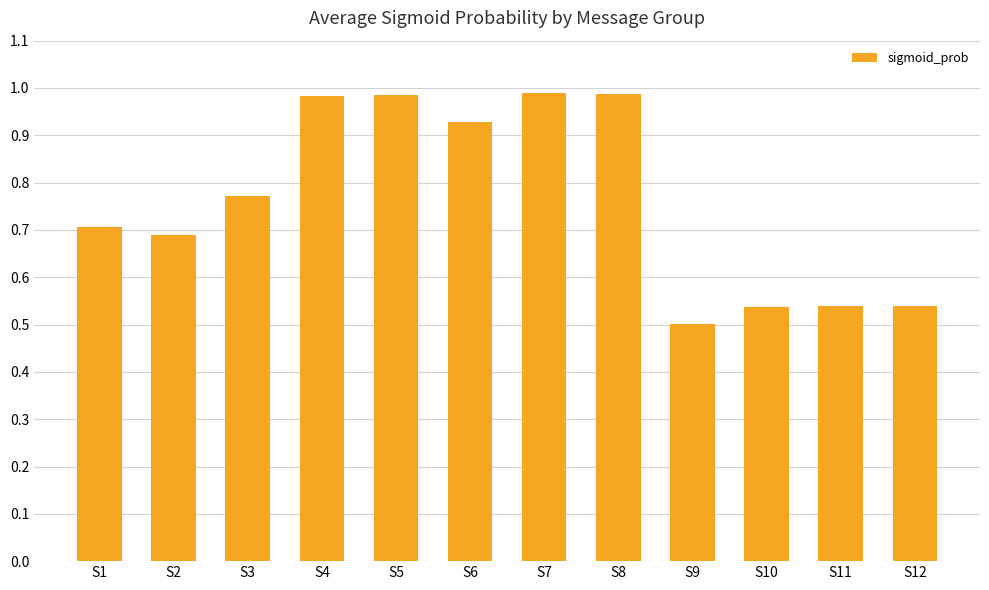

The chart shows a value of 0.5 at S9. True or false?

True